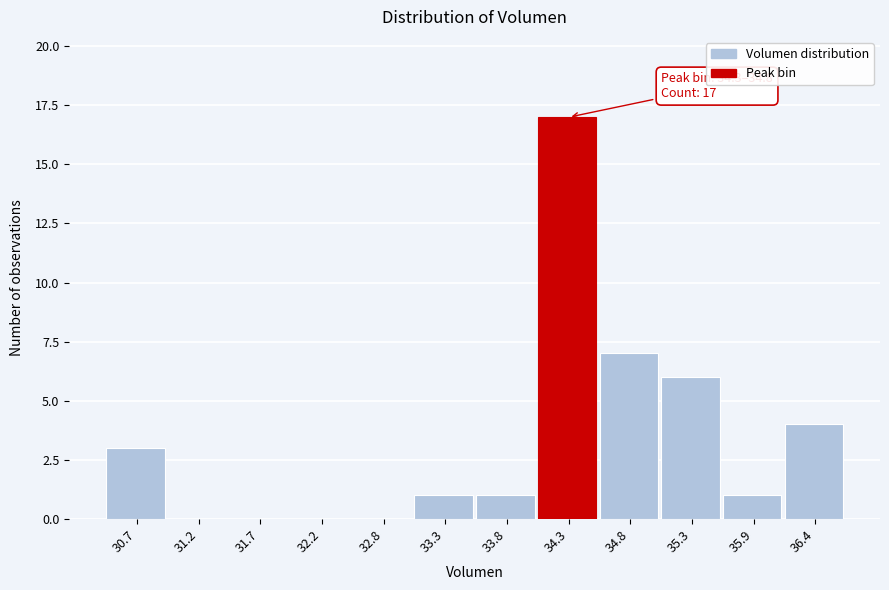

Reading right to left, extract all data points from this chart.

36.4=4	35.9=1	35.3=6	34.8=7	34.3=17	33.8=1	33.3=1	32.8=0	32.2=0	31.7=0	31.2=0	30.7=3